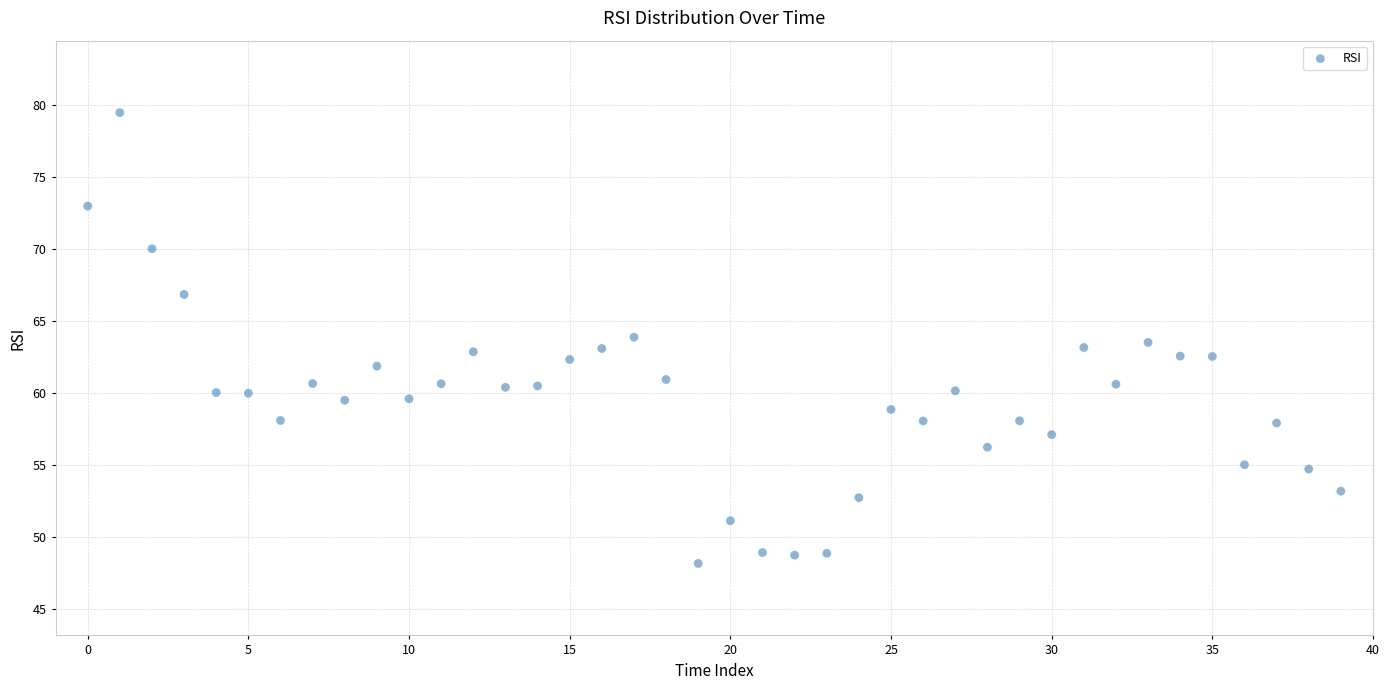

What is the range of Y values (max minus min)?

31.3